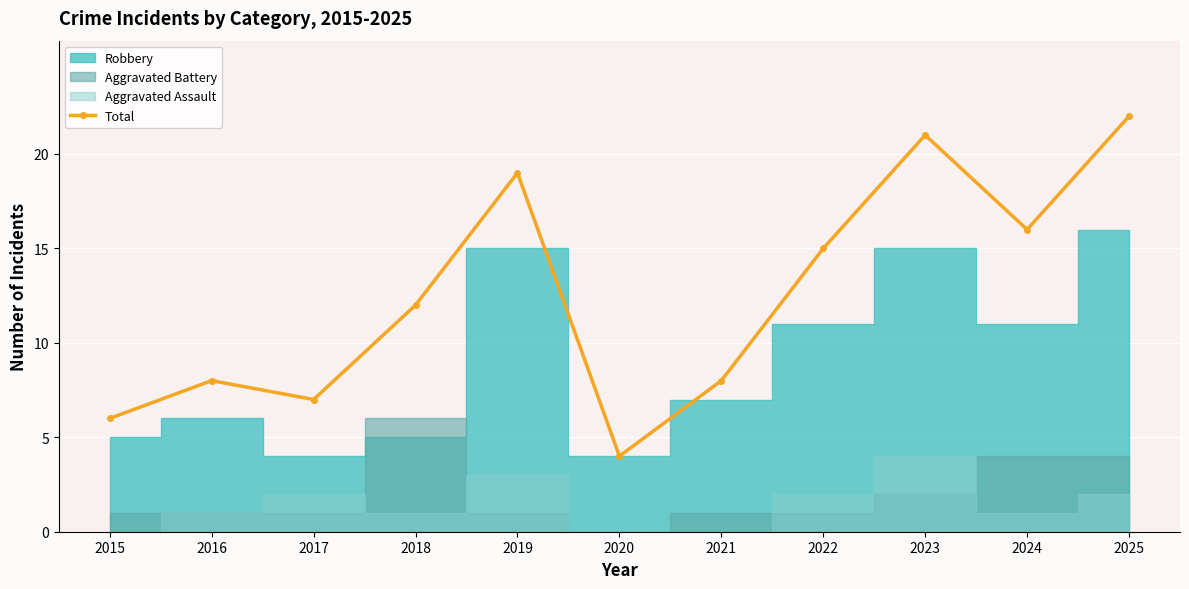

The chart shows a value of 8 at 2016. True or false?

True